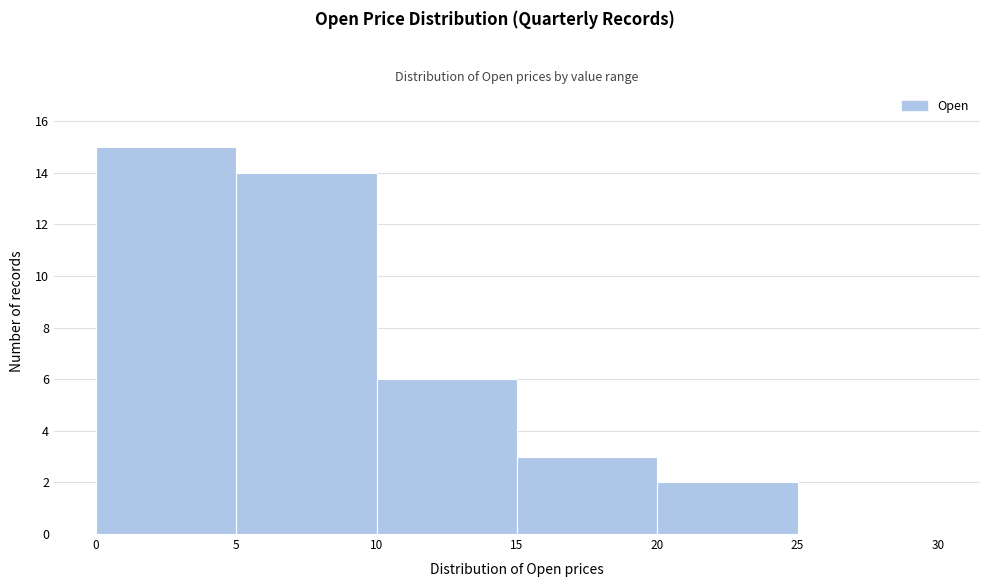

Over which range of the x-axis is the bar tallest?

0 to 5